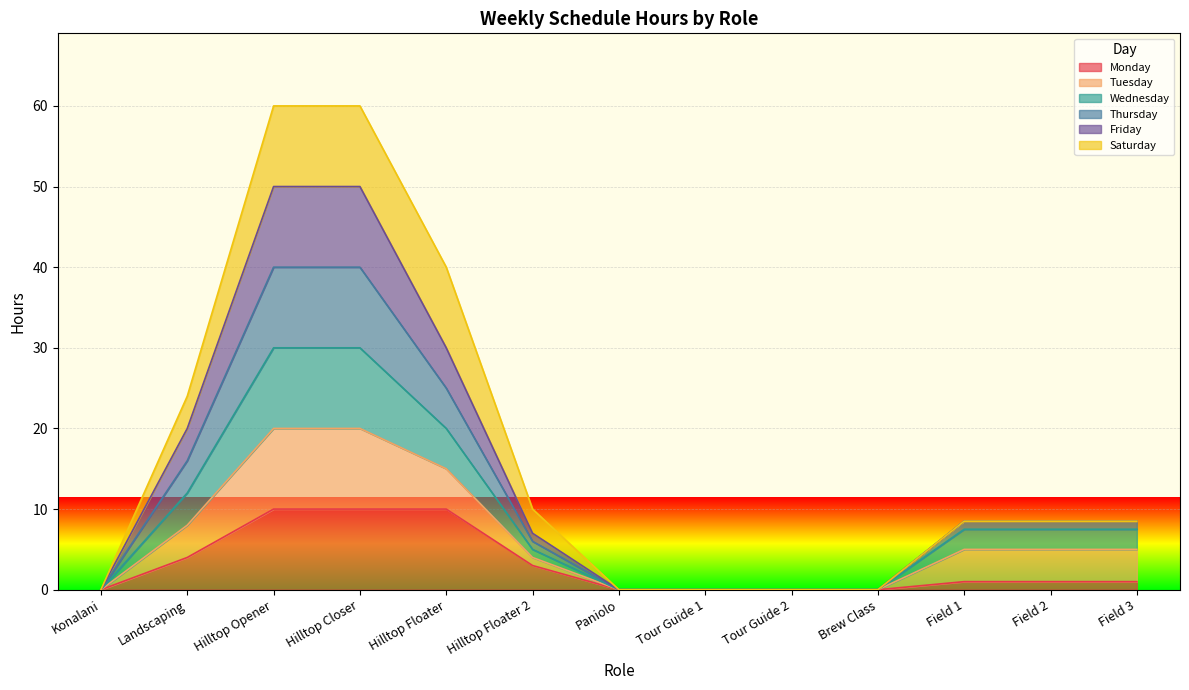

The value of Thursday at Brew Class is -21.3. True or false?

False